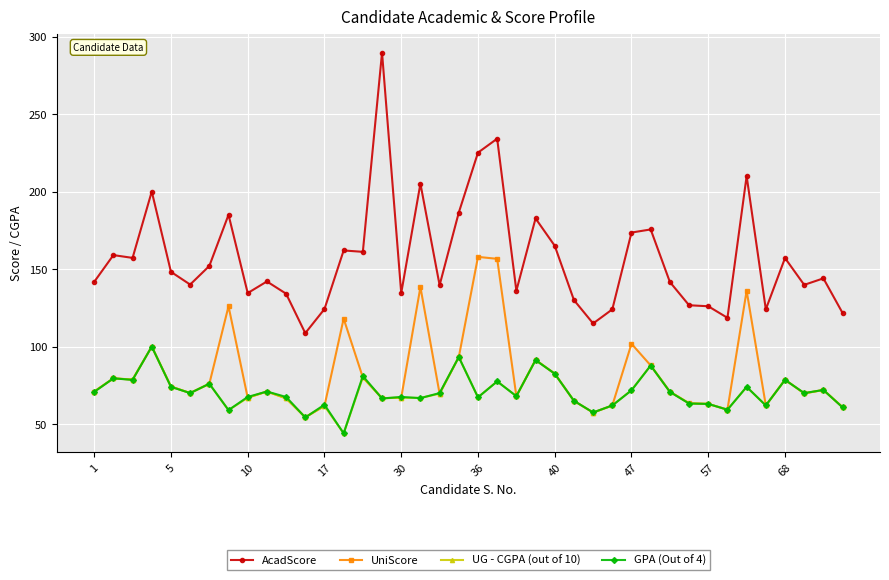

True or false: AcadScore and UniScore intersect in this chart.

False